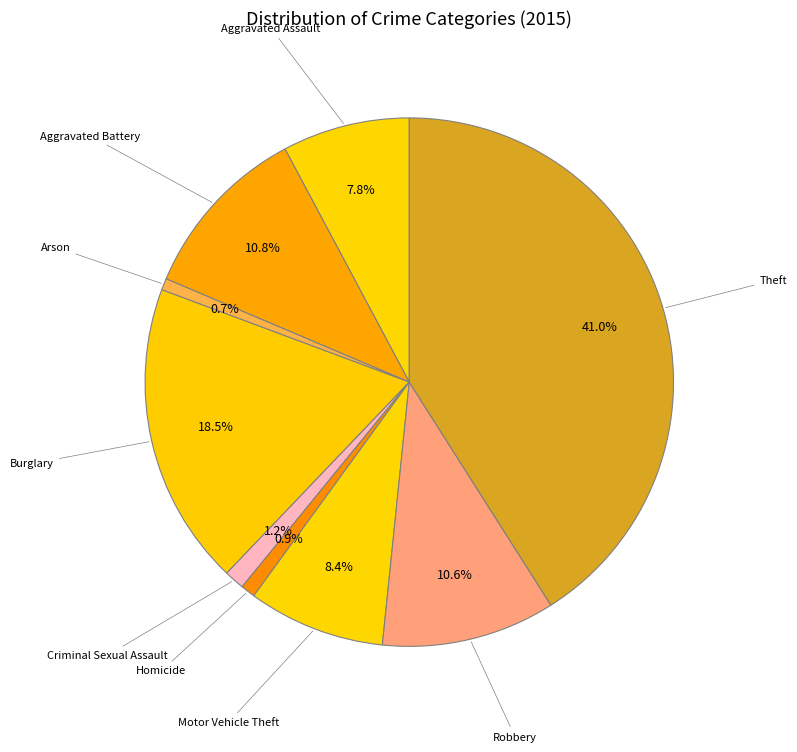

Do Arson and Robbery together represent more than half of the pie?

No